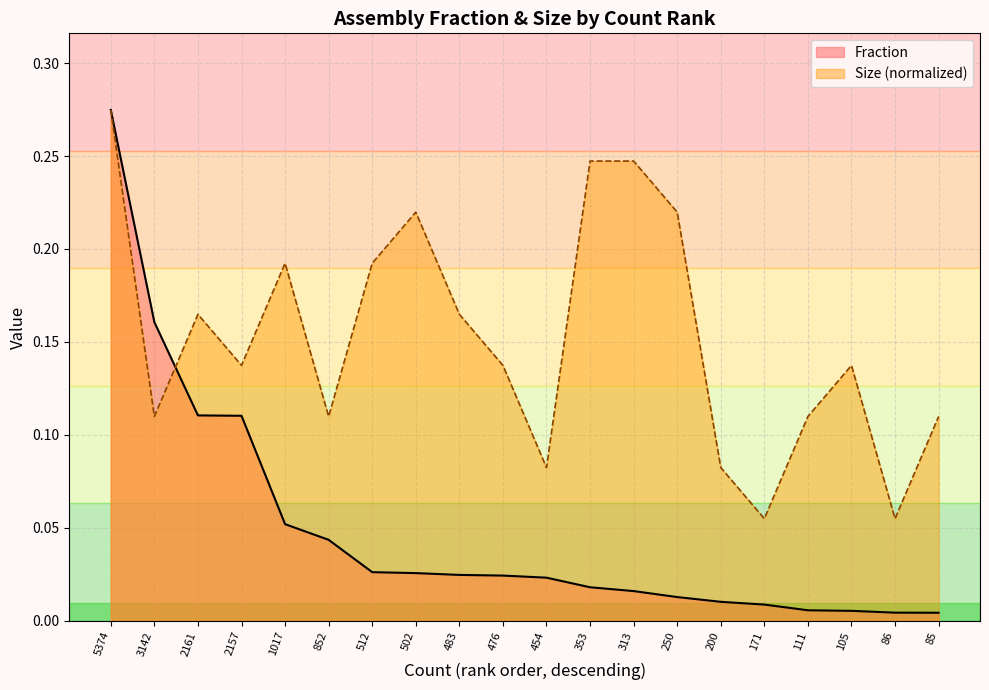

True or false: Fraction has a value of 0.0 at 85.

False